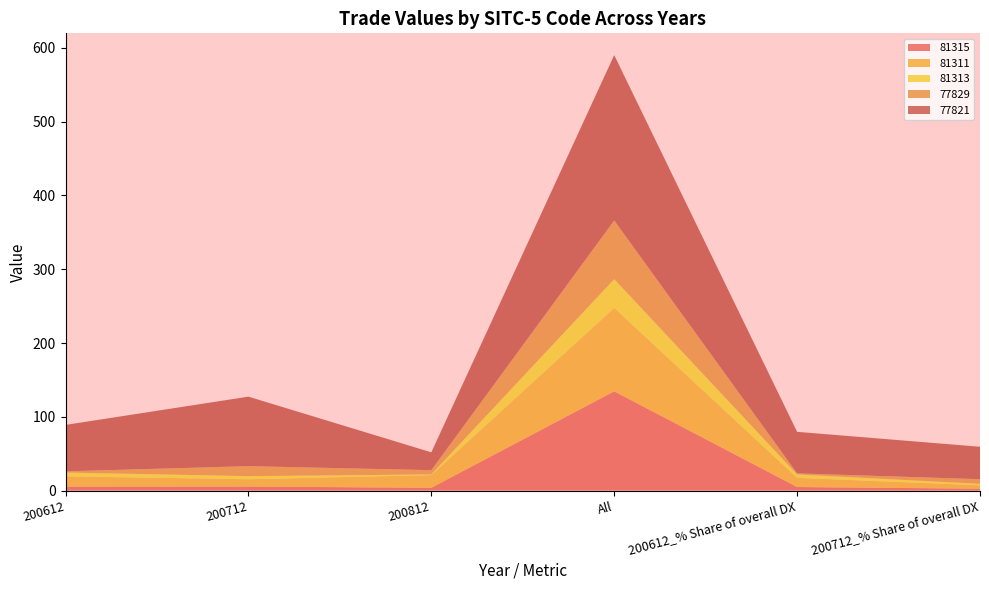

Reading left to right, what are all the values shown in this chart?

81315: 5.4	5.5	3.8	134.5	4.8	2.6
81311: 13.9	9.9	17.2	113.1	12.5	4.6
81313: 5.1	4.2	1.0	39.0	4.6	2.0
77829: 1.6	13.5	5.7	79.5	1.5	6.3
77821: 62.9	94.2	24.2	224.1	56.3	44.0